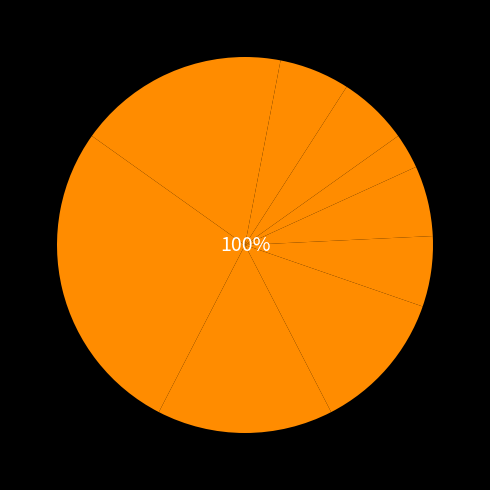

Rank the categories by value from lowest to highest.

350, 500, 250, 300, 400, 450, 200, 50, 150, 100